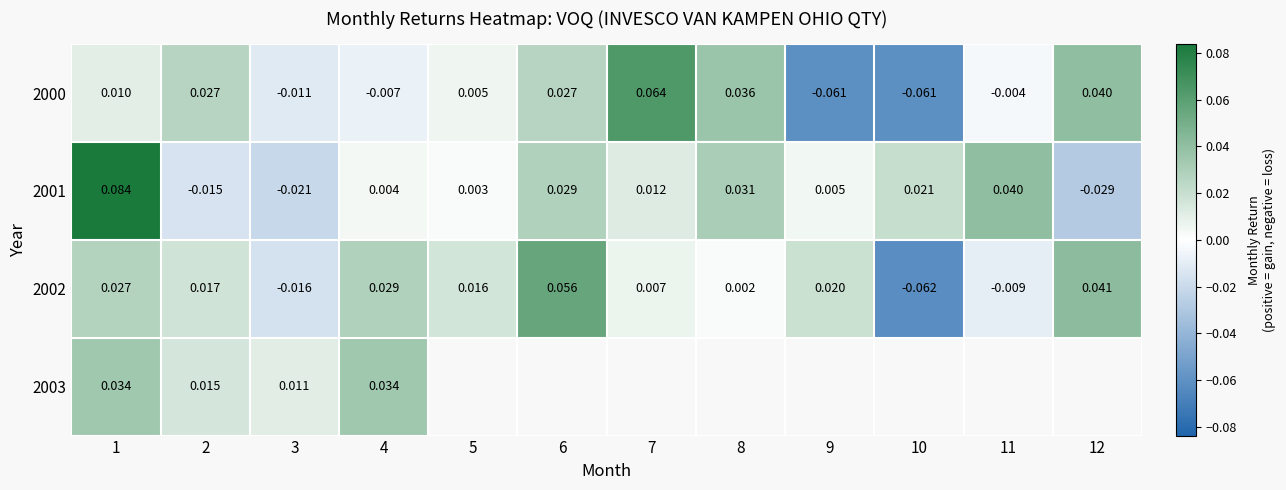

Rank the categories by 2003 value from lowest to highest.

3, 2, 4, 1, 5, 6, 7, 8, 9, 10, 11, 12